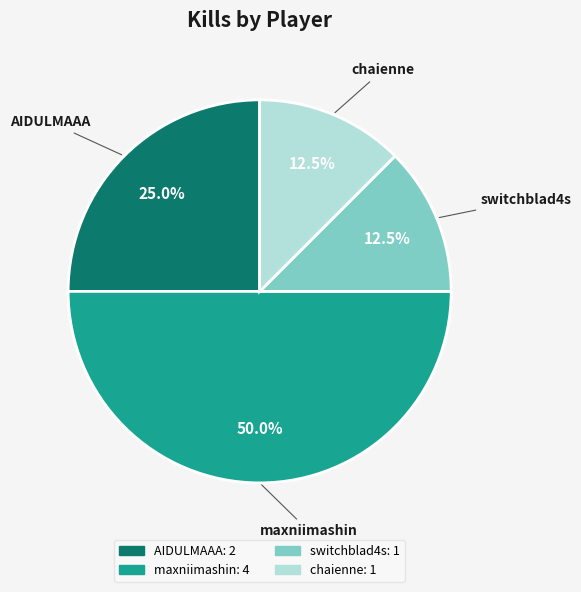

Which slice is the largest?

maxniimashin